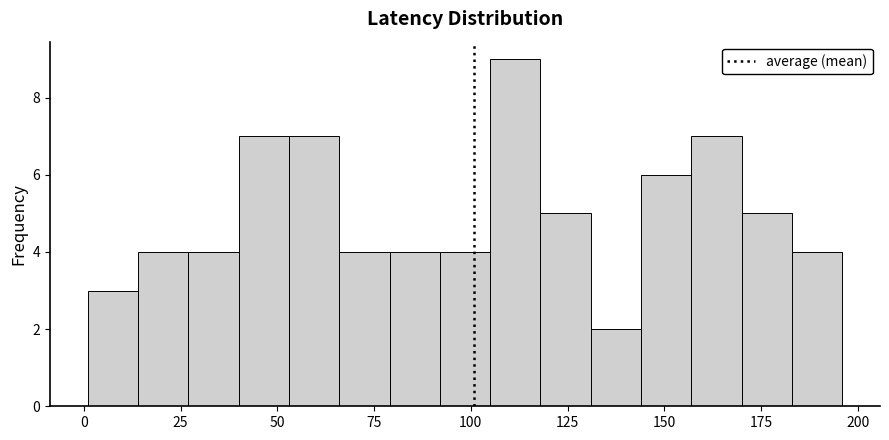

Read against the x-axis, roughly where is the centre of the tallest bar?

110